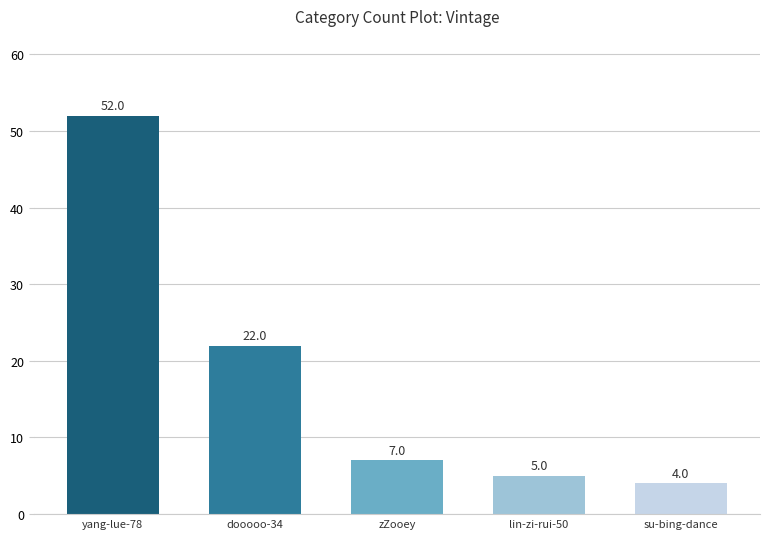

At which label does the data first exceed 7?

yang-lue-78